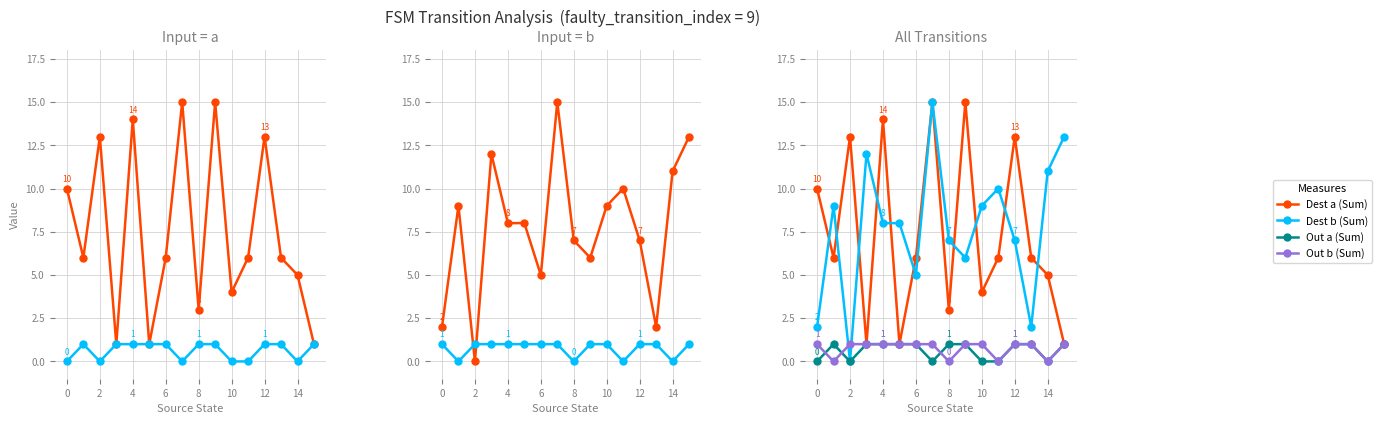

How many lines are shown in the chart?

6